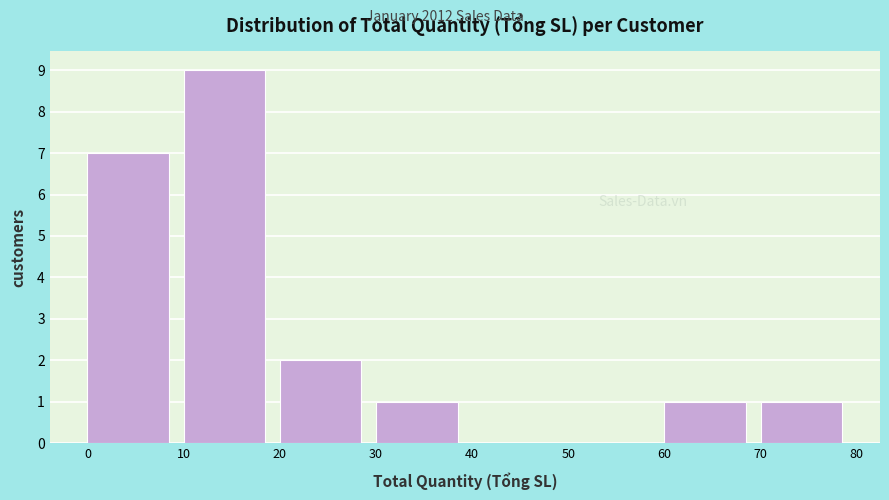

Over which range of the x-axis is the bar tallest?

10 to 20